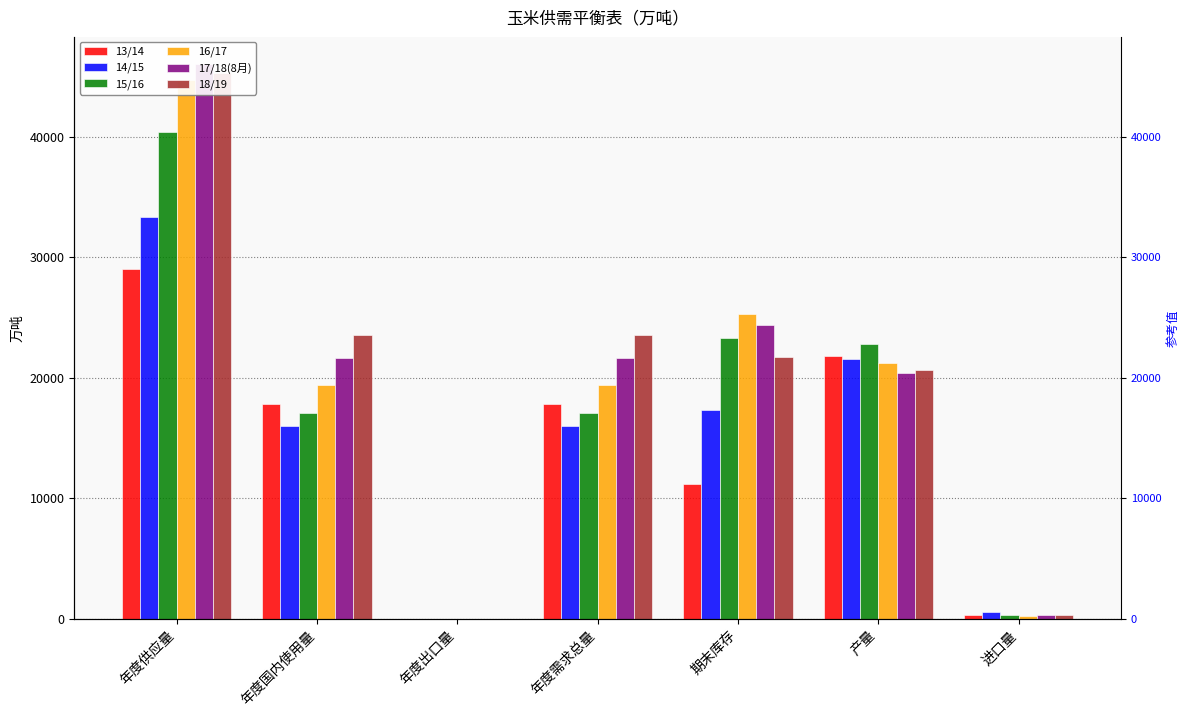

What are all the series names shown in the legend?

13/14, 14/15, 15/16, 16/17, 17/18(8月), 18/19